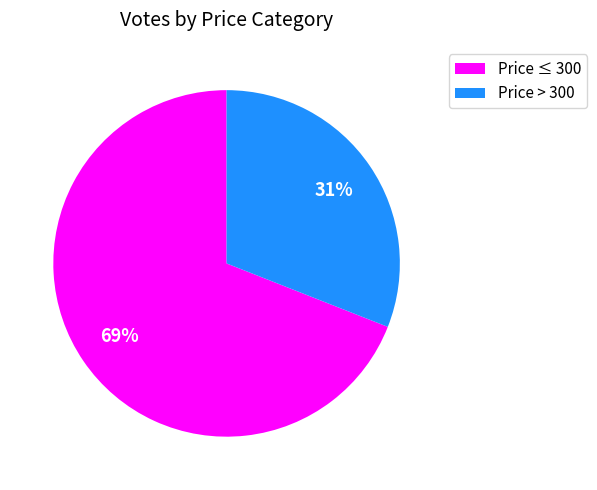

Is there a majority slice in this chart?

Yes